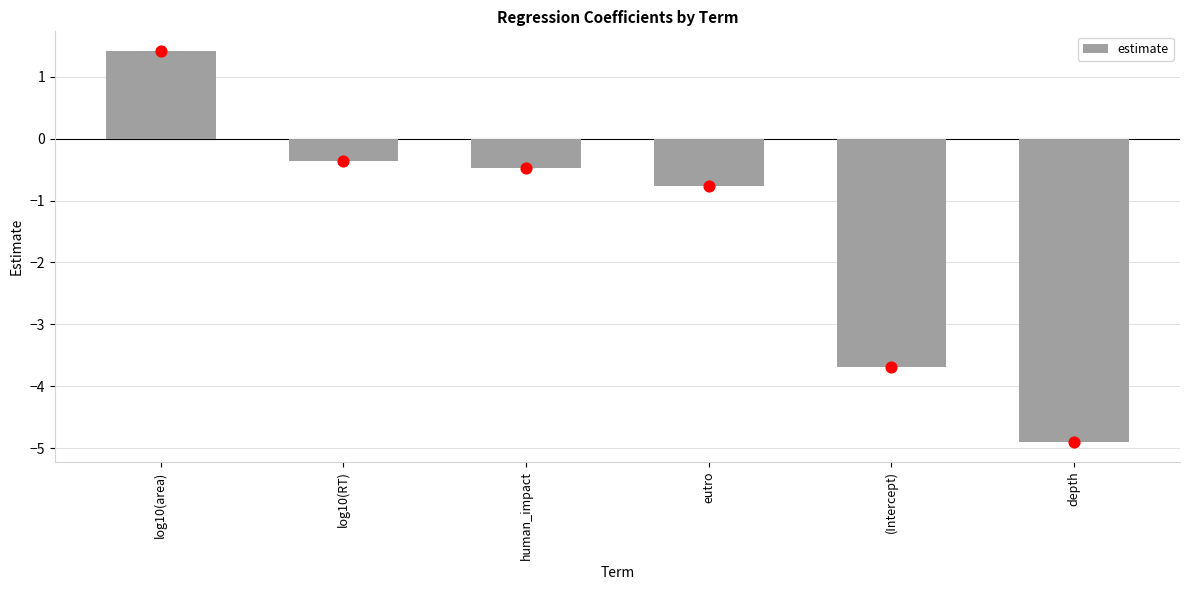

What is the change in value from human_impact to eutro?

-0.3